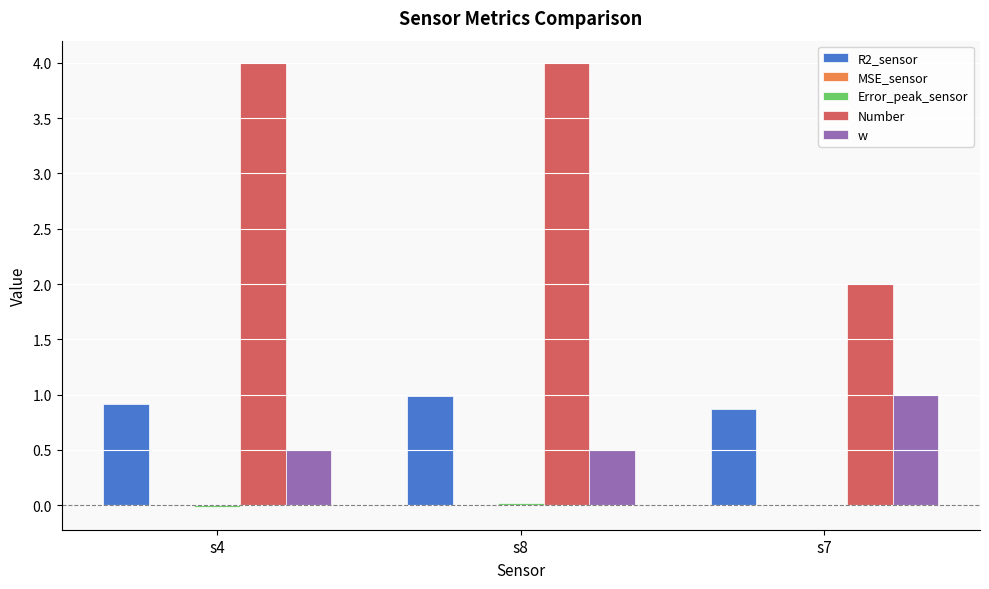

What is the sum of all R2_sensor values?

2.8